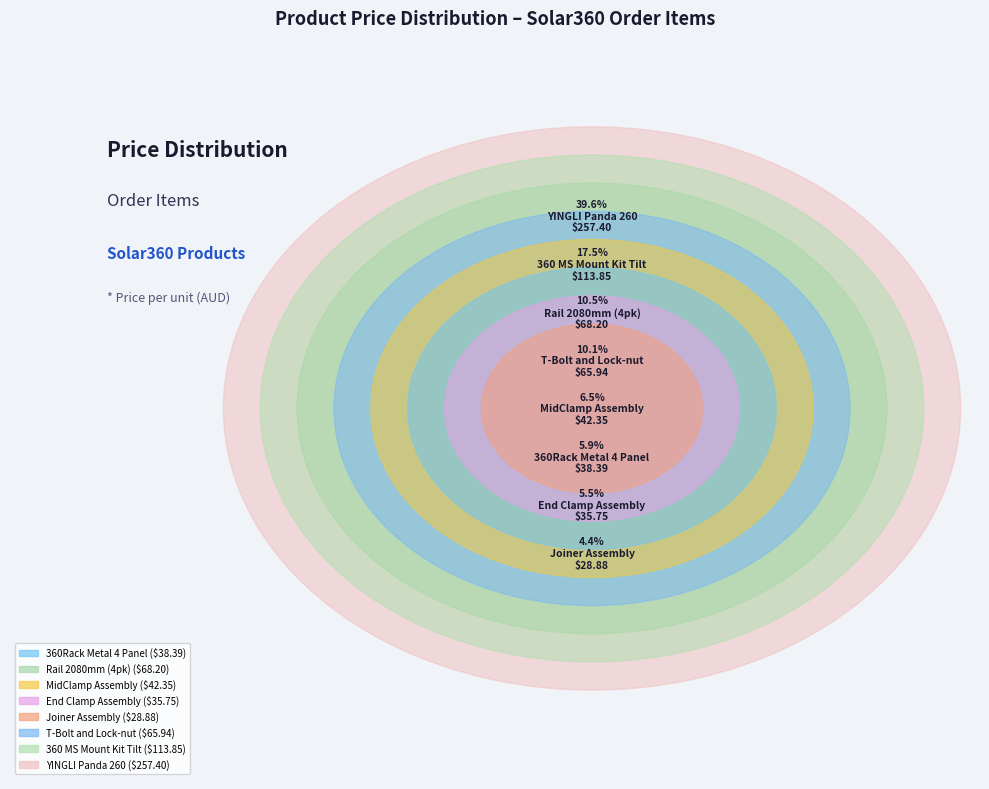

Which slice is the largest?

YINGLI Panda 260